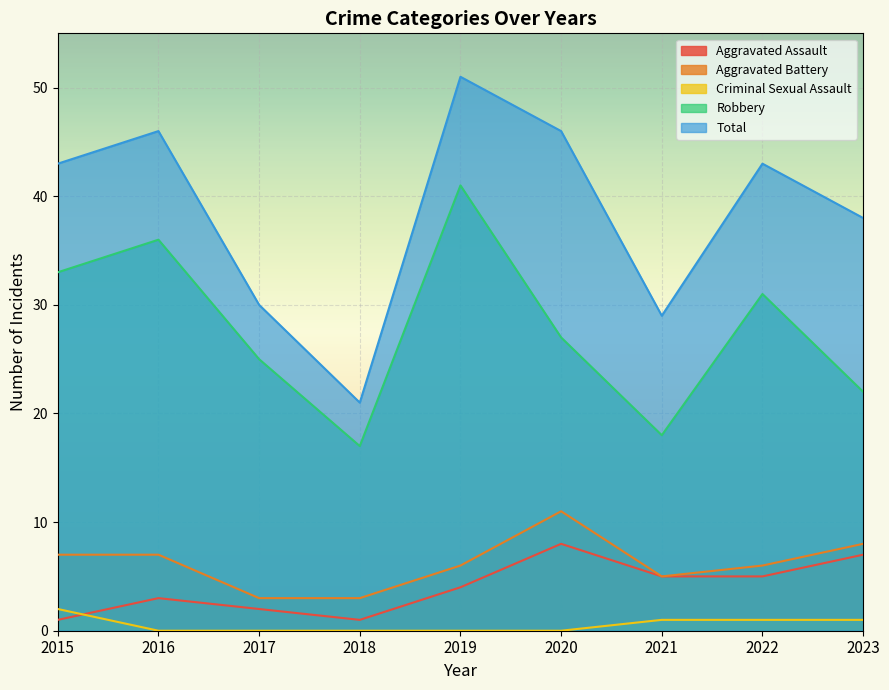

At which label does Total reach its peak?

2019